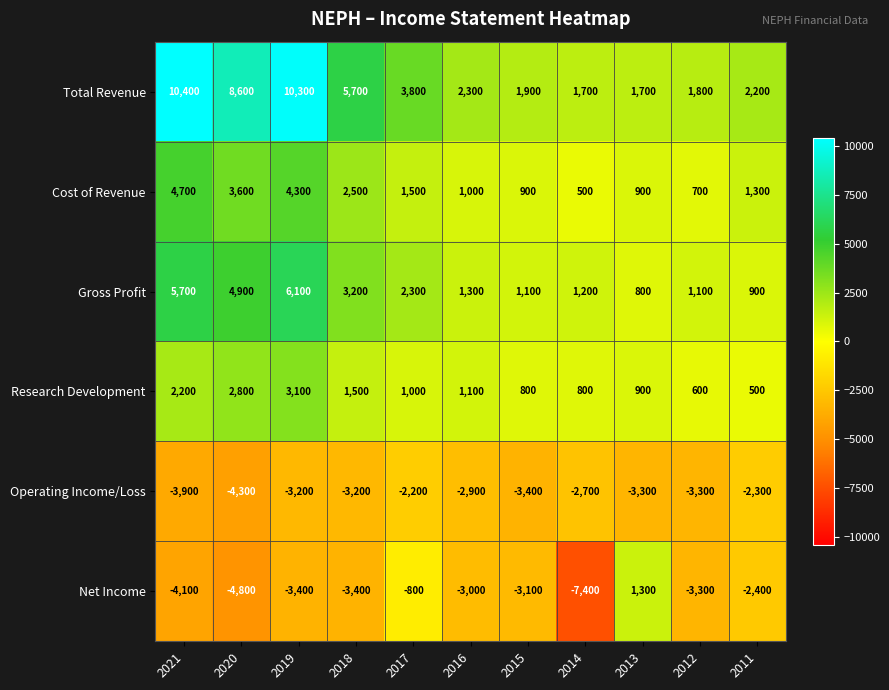

Which category has the lowest value across all series?

2014